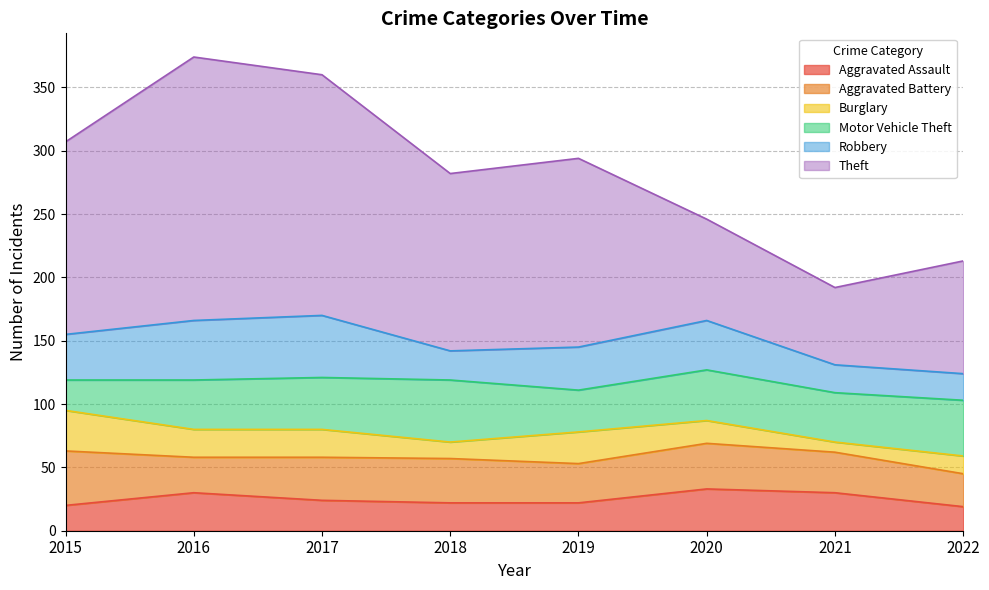

The value of Aggravated Assault at 2017 is 24. True or false?

True